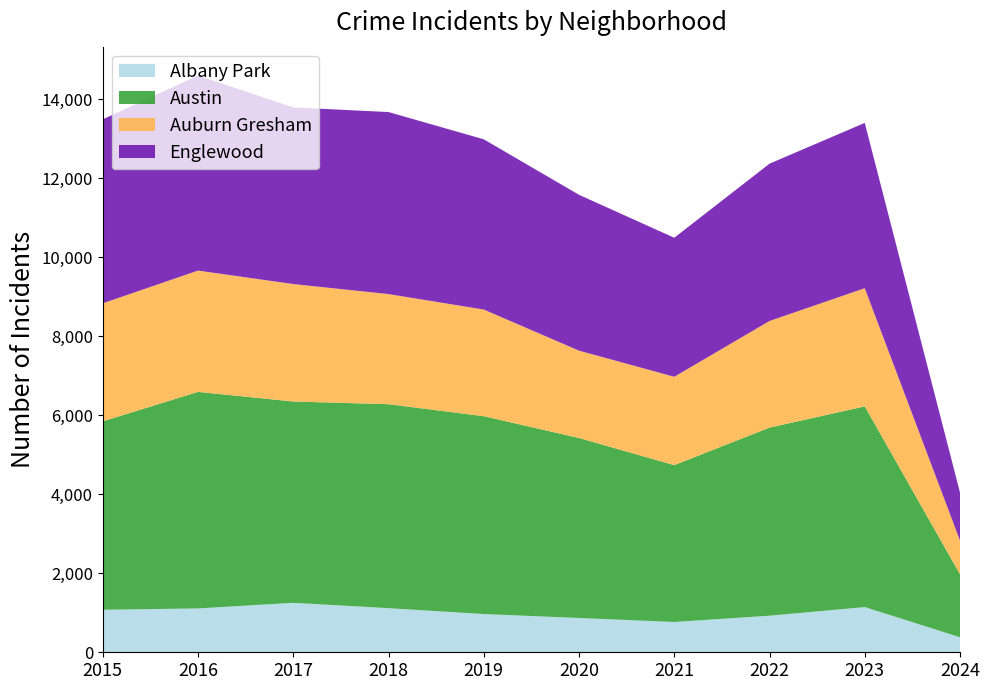

Reading right to left, extract all data points from this chart.

Albany Park: 2024=381	2023=1144	2022=926	2021=767	2020=868	2019=968	2018=1117	2017=1252	2016=1110	2015=1076
Austin: 2024=1594	2023=5080	2022=4761	2021=3970	2020=4556	2019=5008	2018=5163	2017=5096	2016=5481	2015=4770
Auburn Gresham: 2024=854	2023=2992	2022=2699	2021=2237	2020=2211	2019=2700	2018=2787	2017=2973	2016=3071	2015=2987
Englewood: 2024=1213	2023=4184	2022=3982	2021=3519	2020=3945	2019=4309	2018=4608	2017=4471	2016=4938	2015=4658